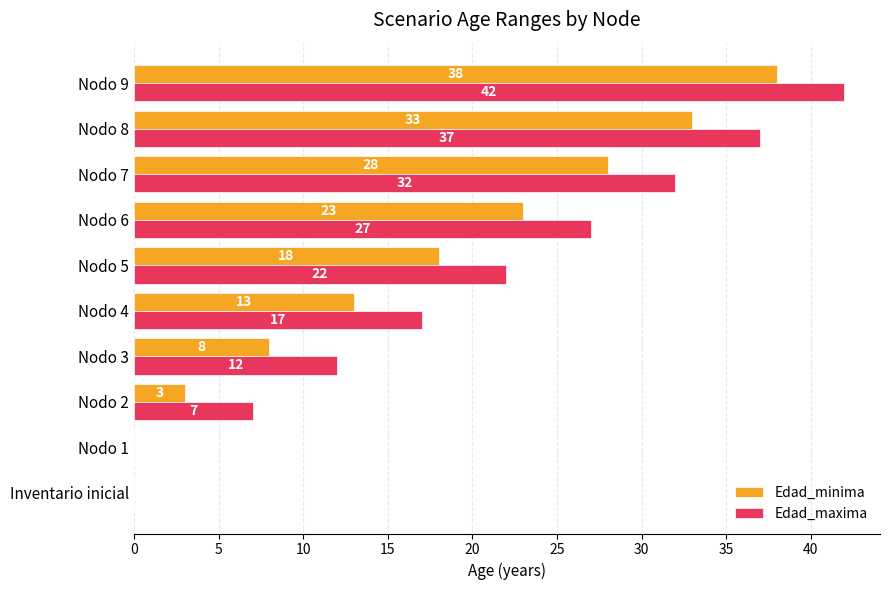

At which category is the sum across all series the highest?

Nodo 9